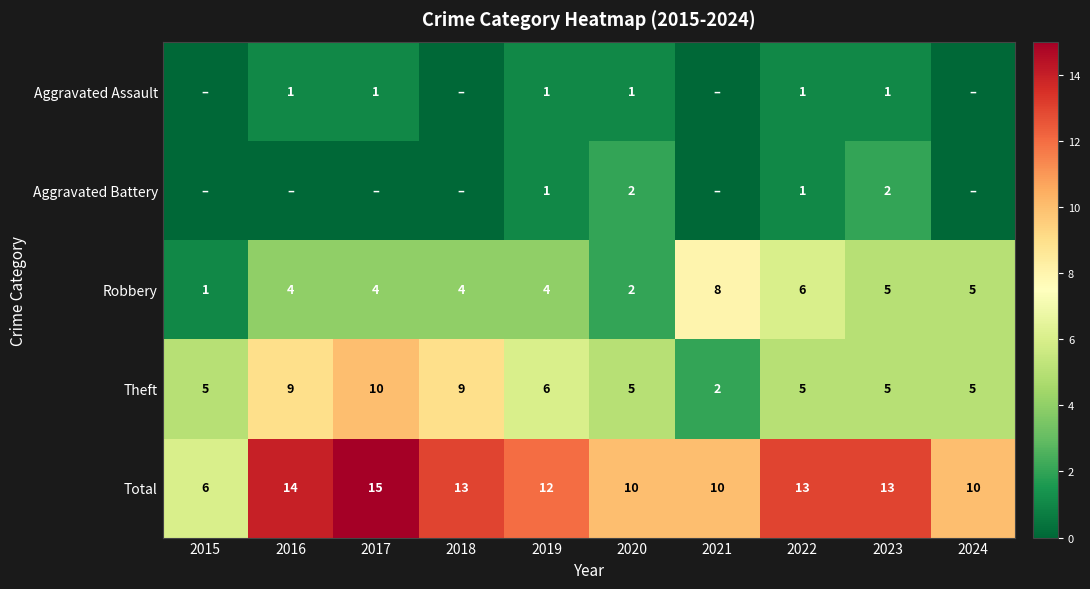

Which series has the largest range (max minus min)?

Total